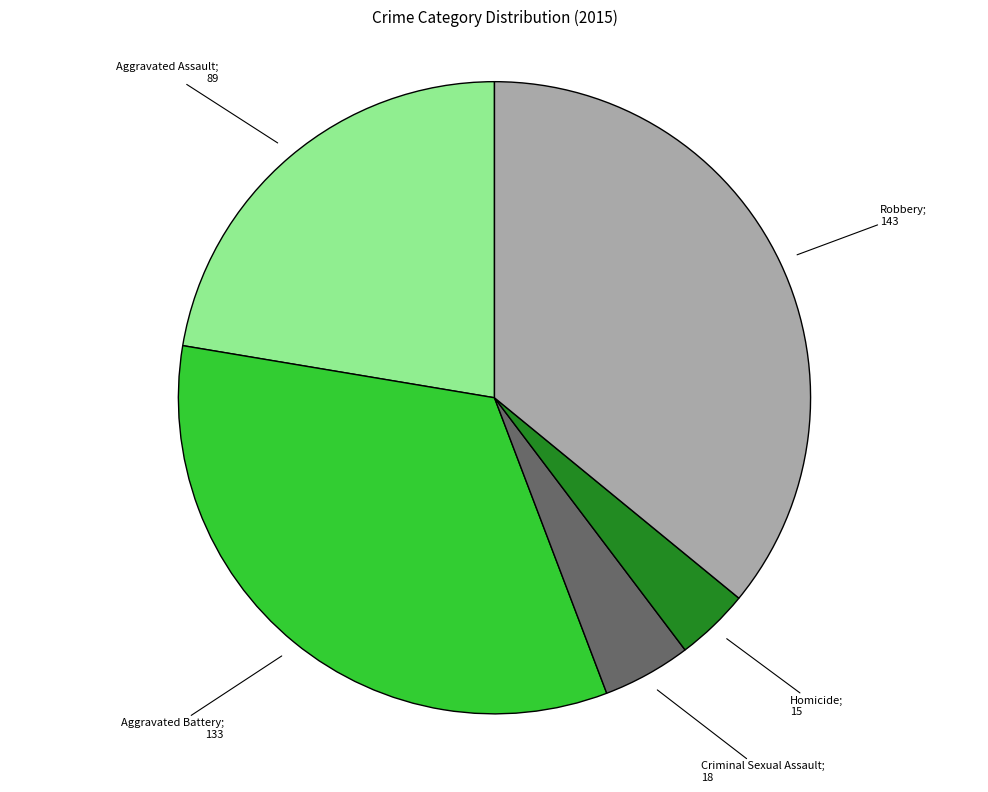

Does any single category account for the majority?

No